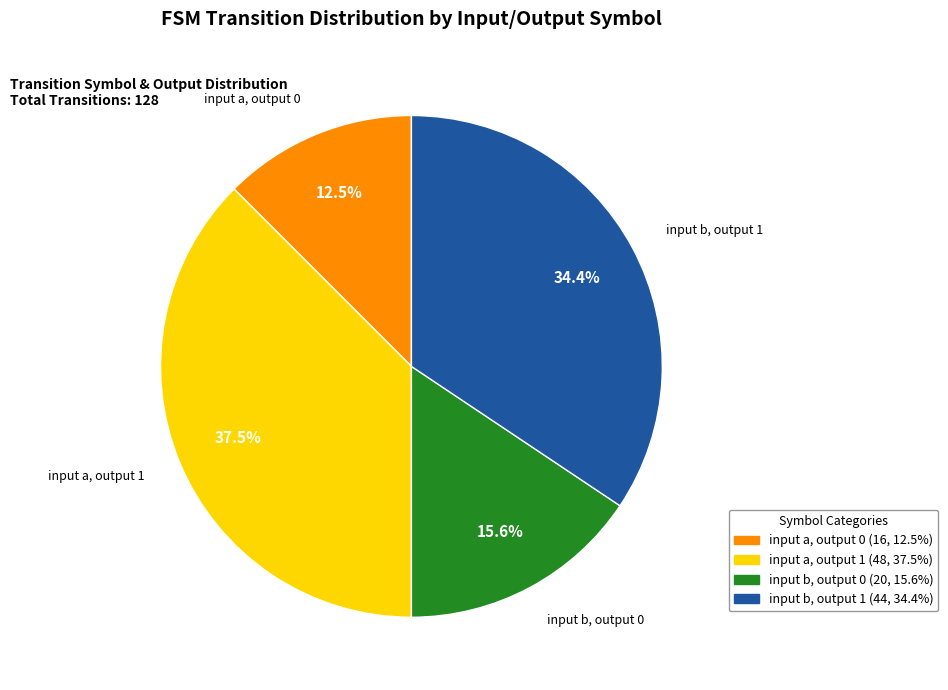

To the nearest percent, what is the combined percentage of input a, output 1 and input b, output 1?

72%